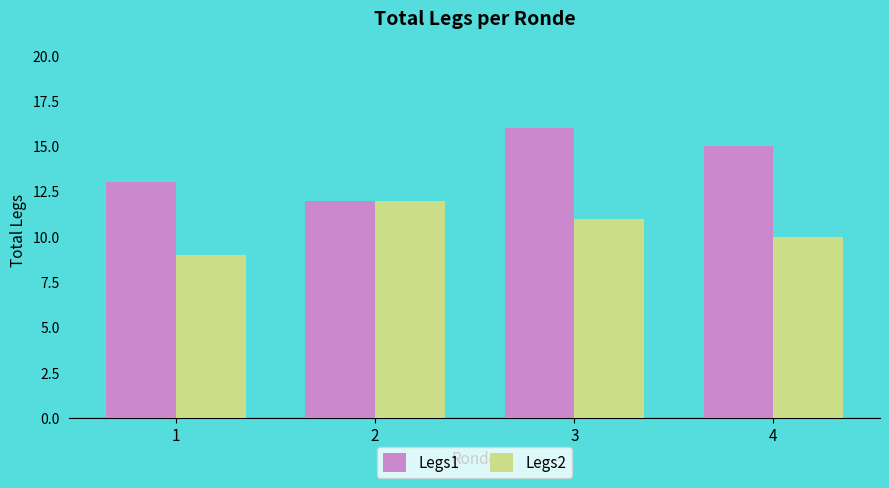

Reading right to left, what are all the values shown in this chart?

Legs1: 15	16	12	13
Legs2: 10	11	12	9